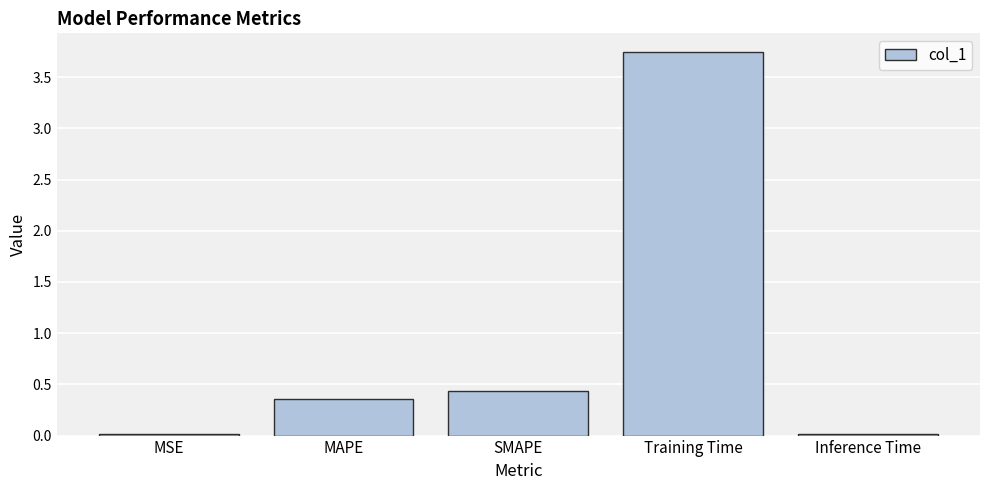

How many bars are there in total?

5